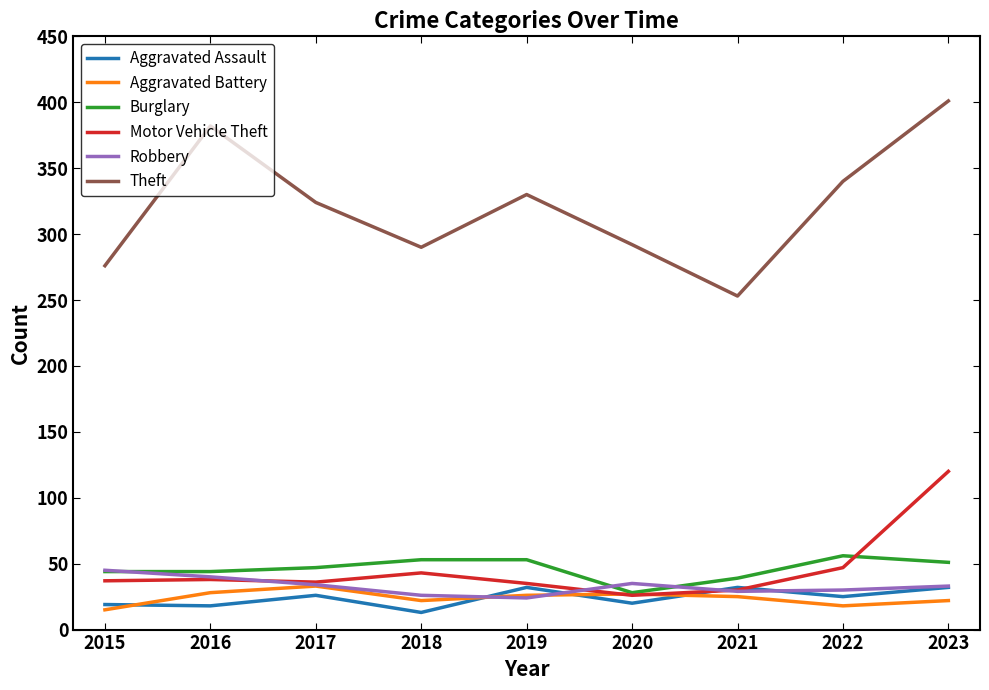

Which category has the highest value across all series?

2023